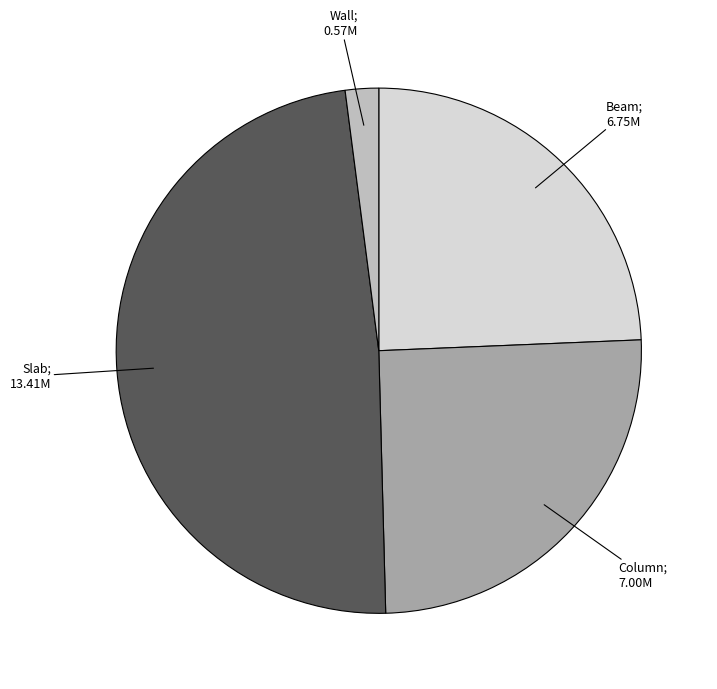

Is there a majority slice in this chart?

No